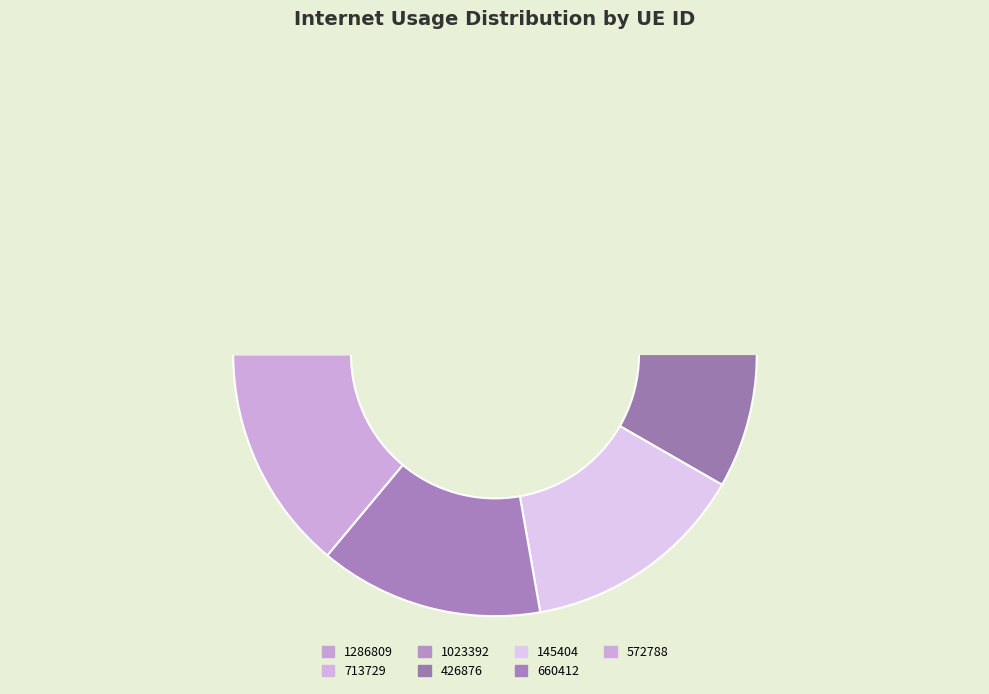

Which category has the smallest portion of the pie?

1023392